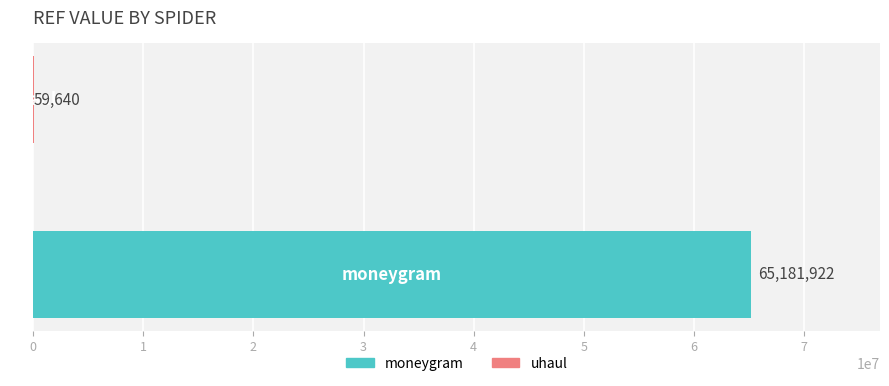

What is the sum of all values?

65241562